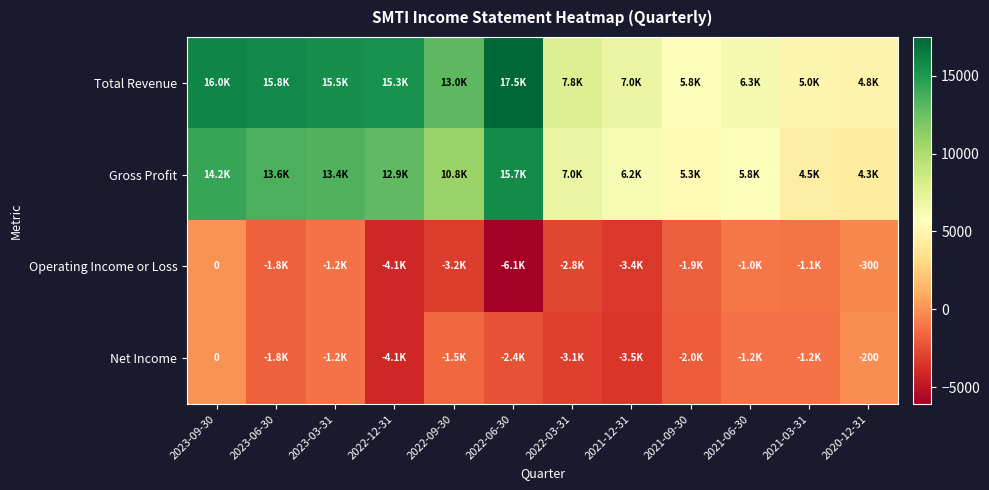

Which series has the widest spread of values?

Total Revenue